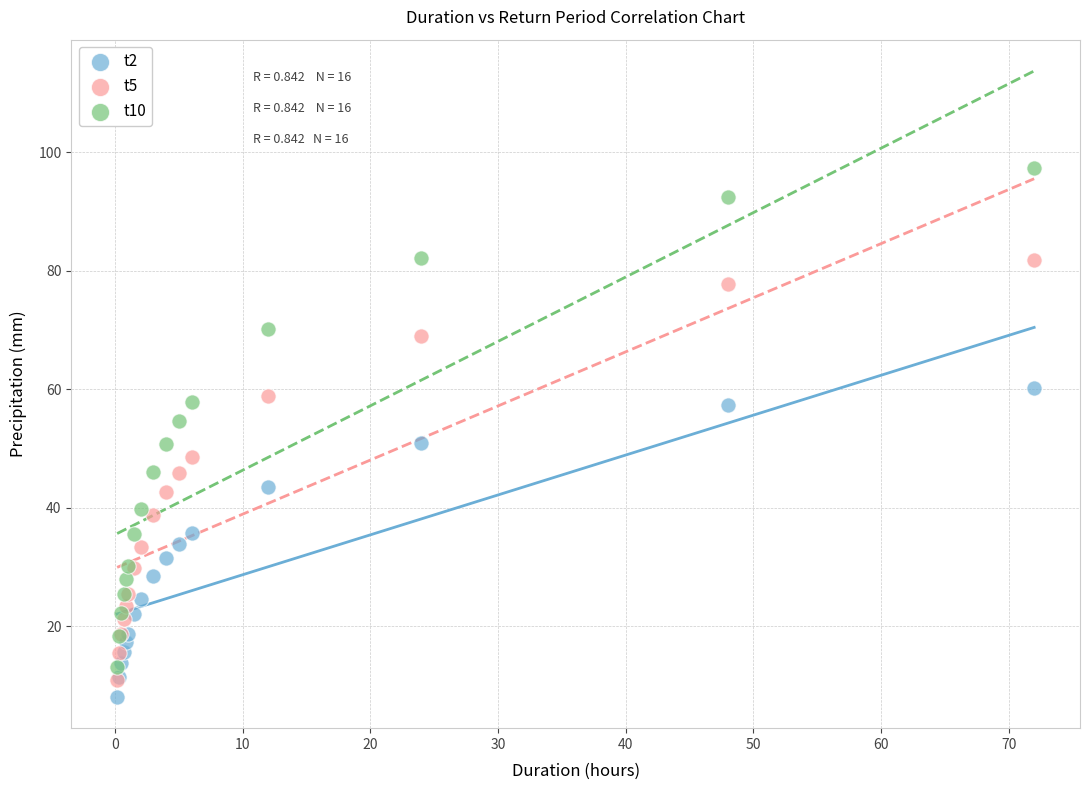

Which series has the largest Y range (max minus min)?

t10